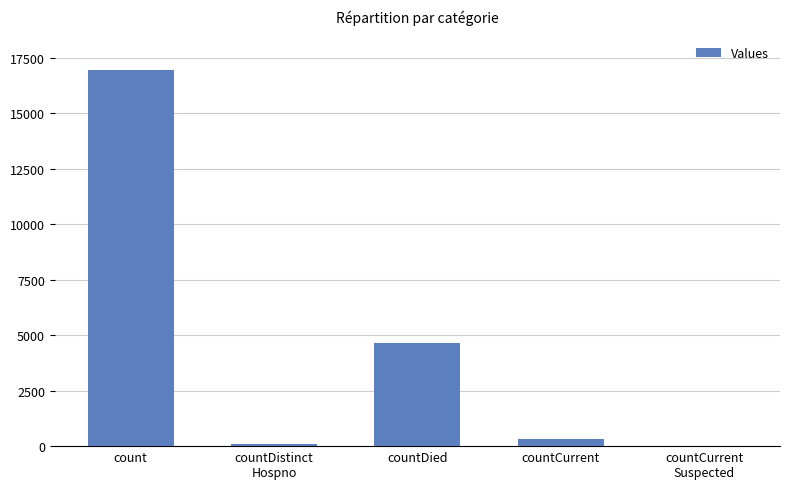

Reading left to right, extract all data points from this chart.

16924	75	4636	320	0